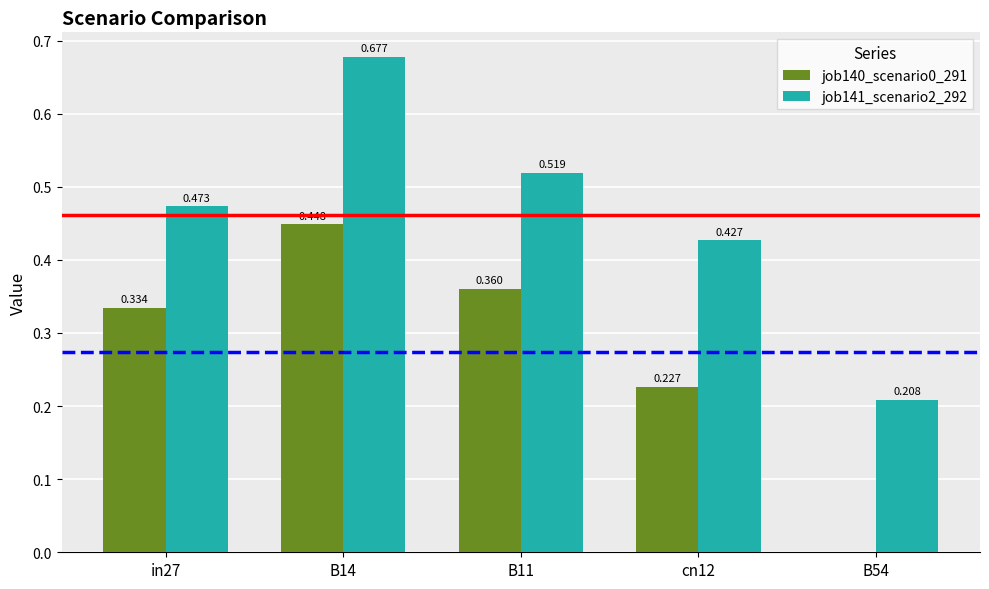

Is the value of job140_scenario0_291 at in27 greater than the value of job141_scenario2_292 at B54?

Yes